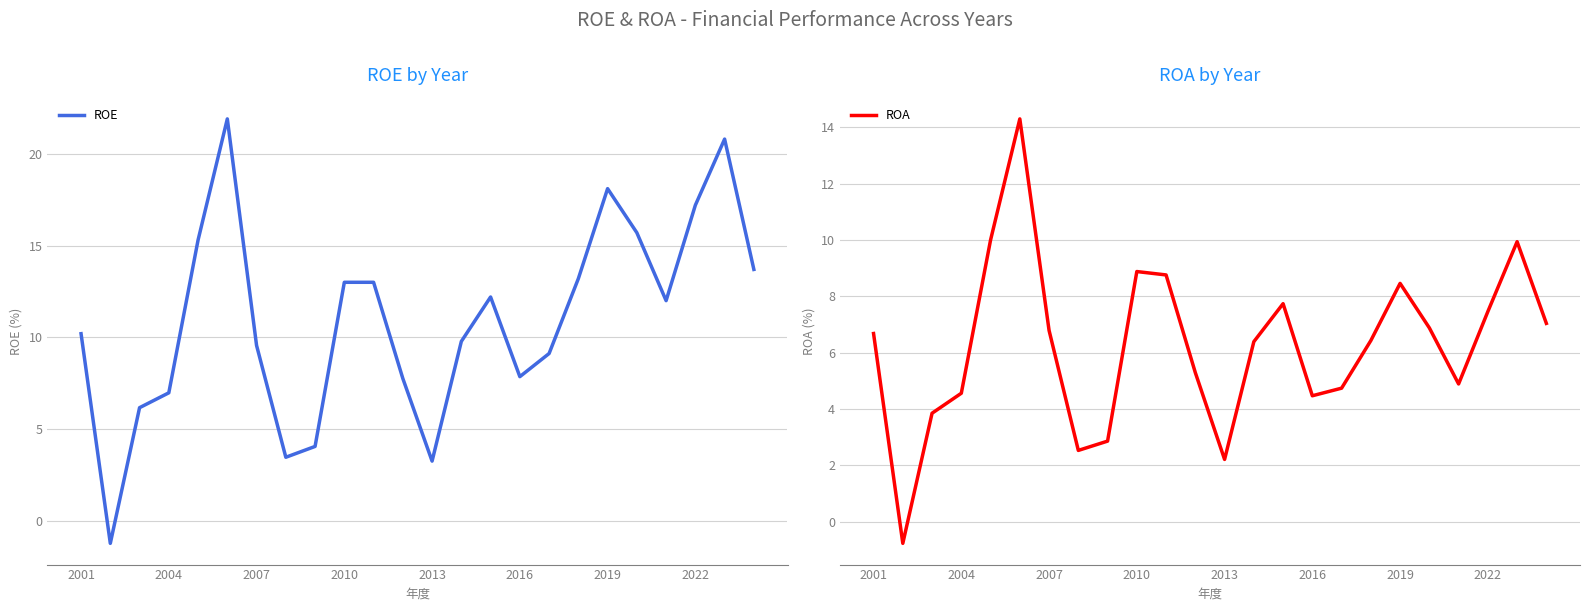

Where does the ROA series first go above 6?

2001